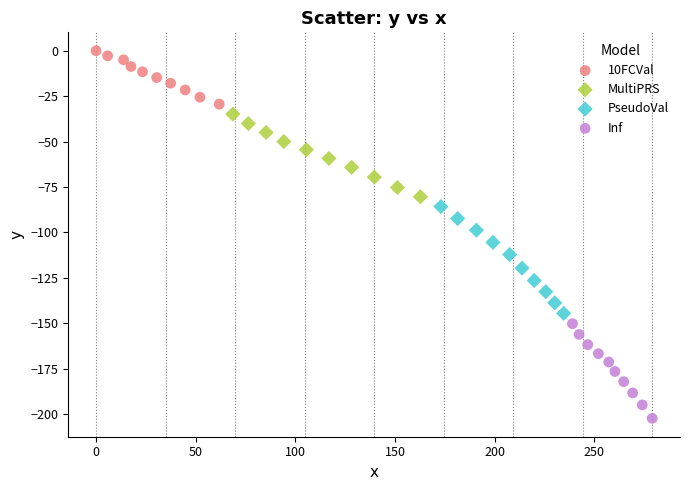

Which series reaches the maximum Y coordinate?

10FCVal